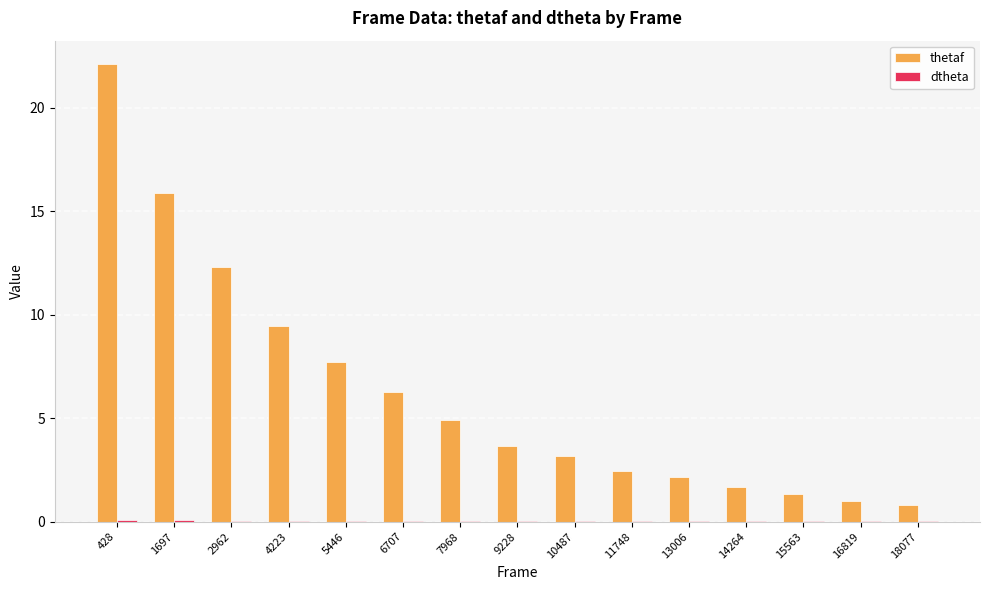

At which category is the sum across all series the highest?

428